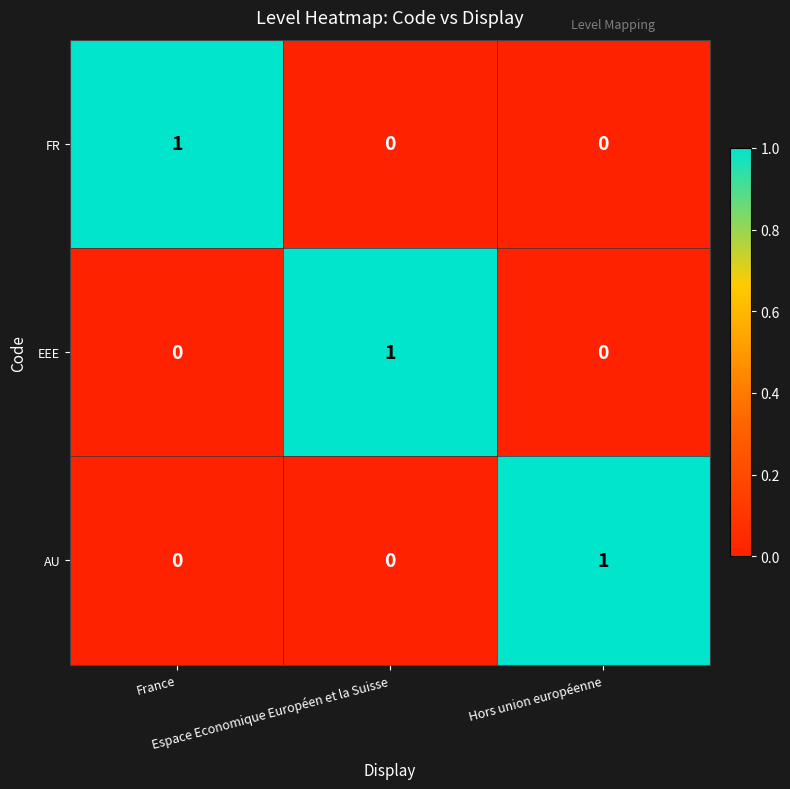

How many EEE values are between 0 and 1?

3